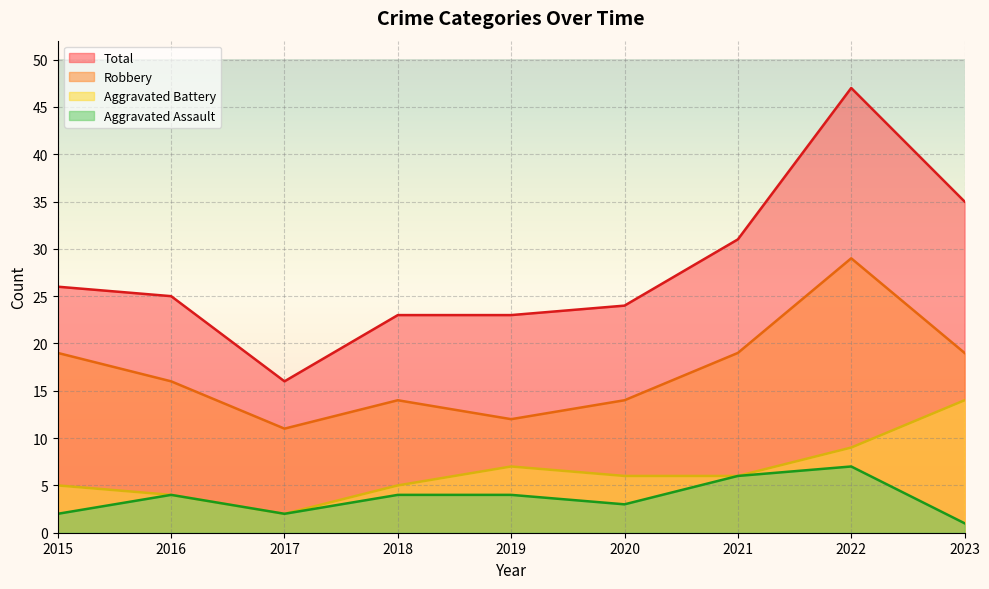

Reading right to left, extract all data points from this chart.

Aggravated Assault: 1	7	6	3	4	4	2	4	2
Aggravated Battery: 14	9	6	6	7	5	2	4	5
Robbery: 19	29	19	14	12	14	11	16	19
Total: 35	47	31	24	23	23	16	25	26